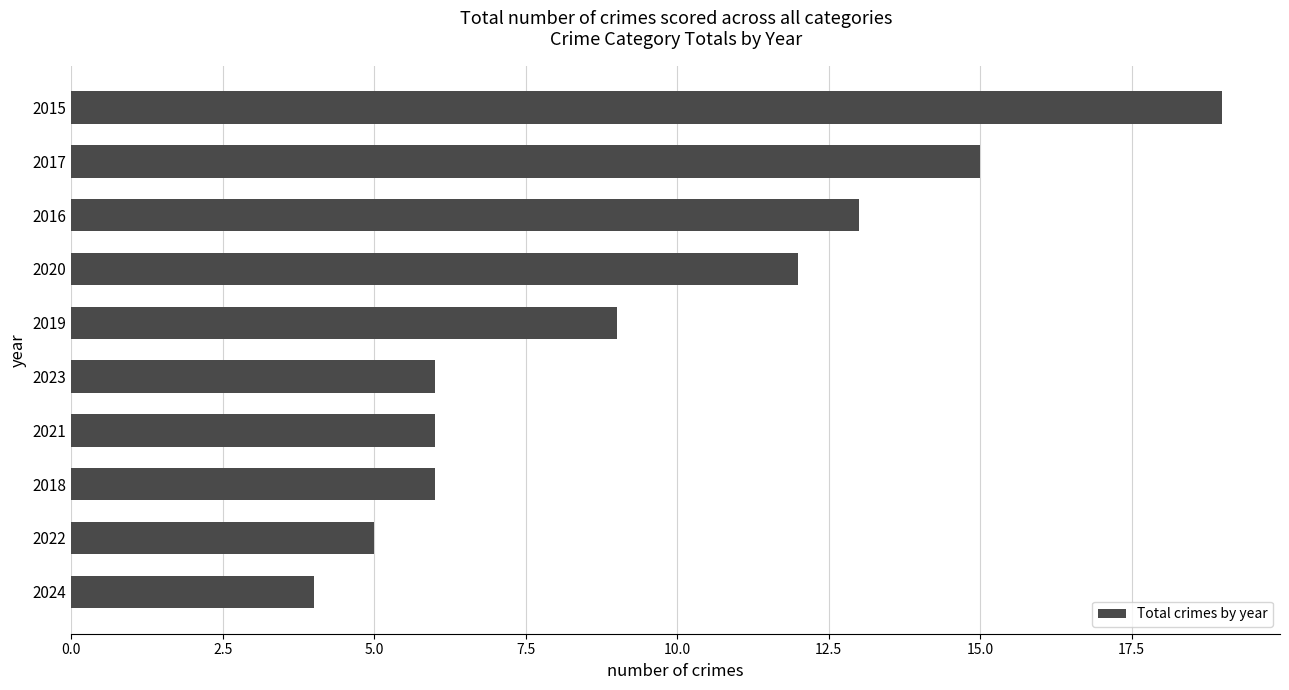

Between 2020 and 2017, which is larger?

2017